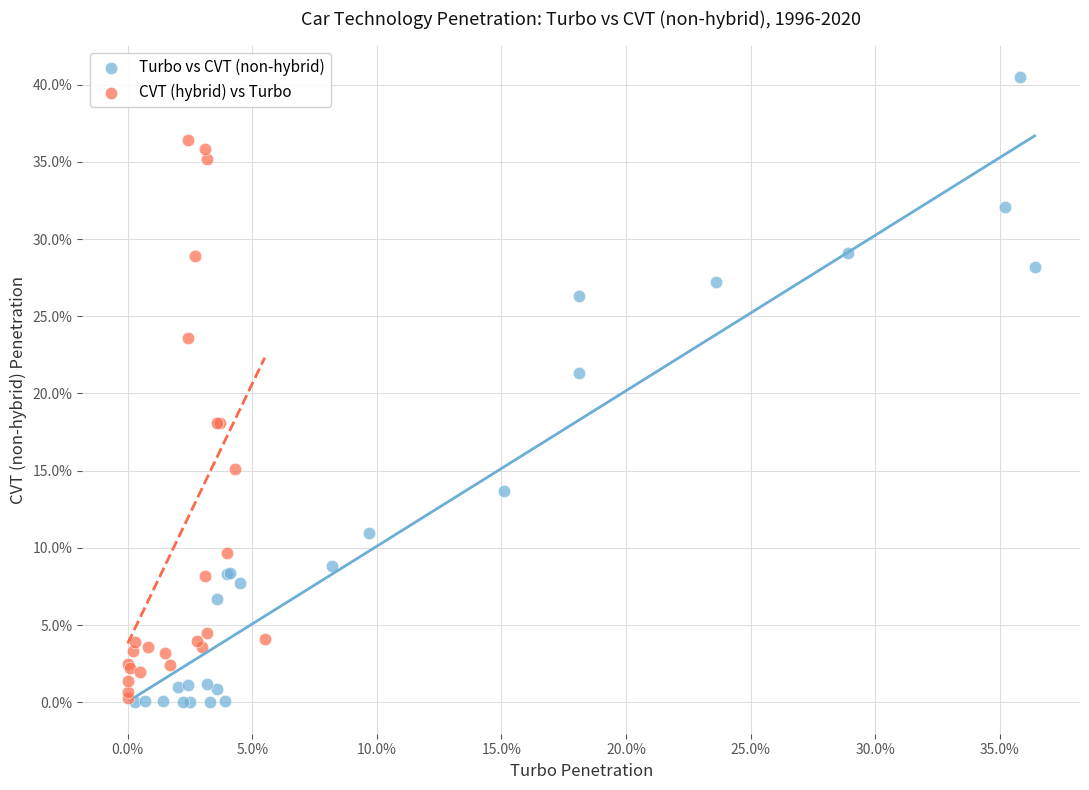

What are all the series names shown in the legend?

Turbo vs CVT (non-hybrid), CVT (hybrid) vs Turbo